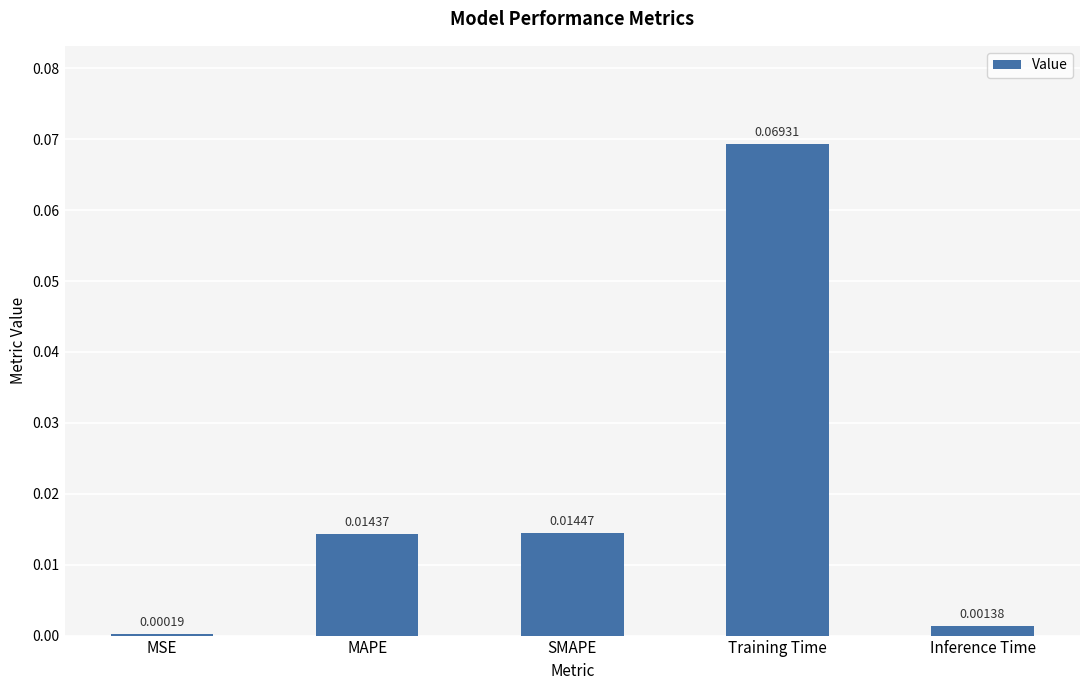

Between MAPE and MSE, which is larger?

MAPE